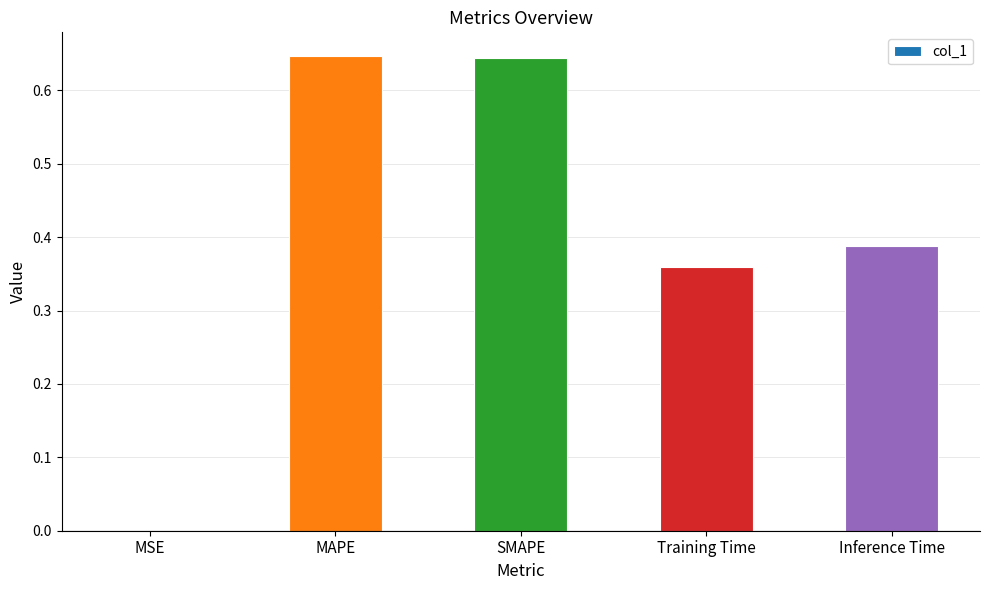

Between MAPE and MSE, which is larger?

MAPE